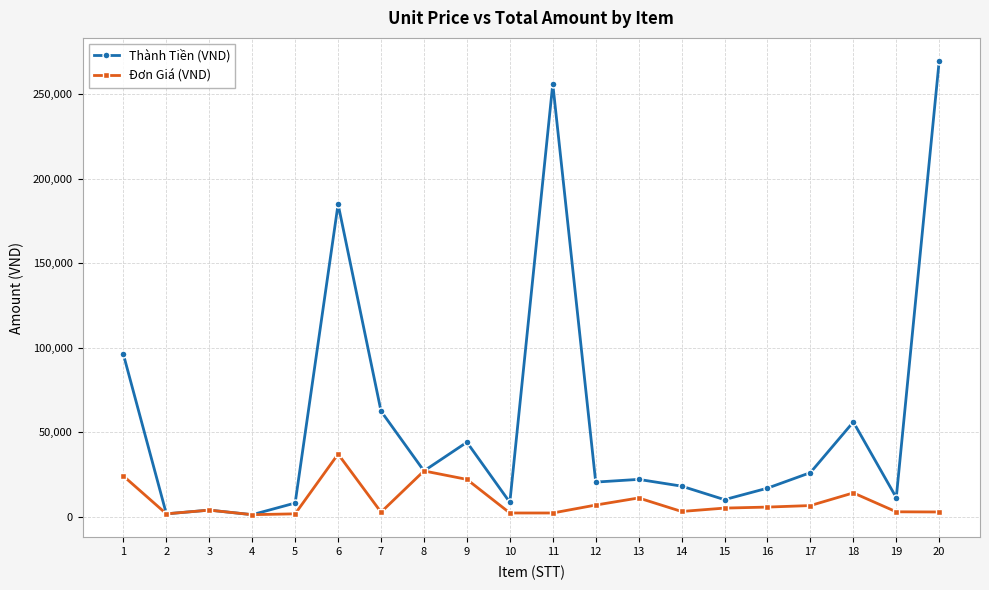

Which label corresponds to the largest value in the chart?

20